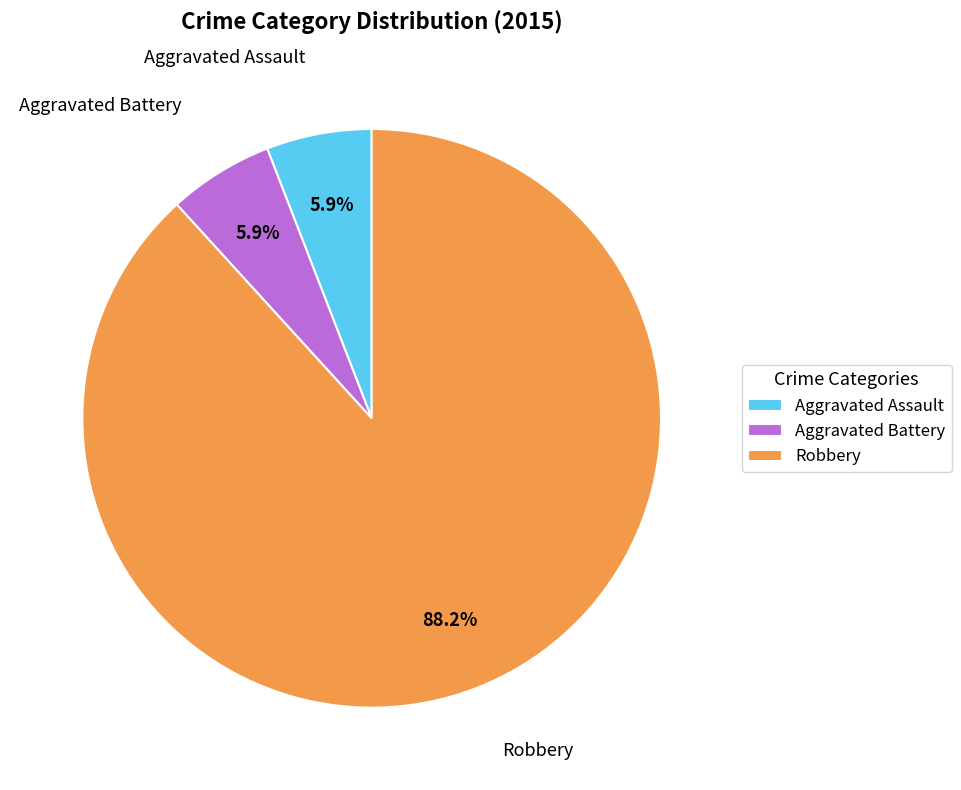

To the nearest percent, what percentage of the pie is Aggravated Assault?

6%